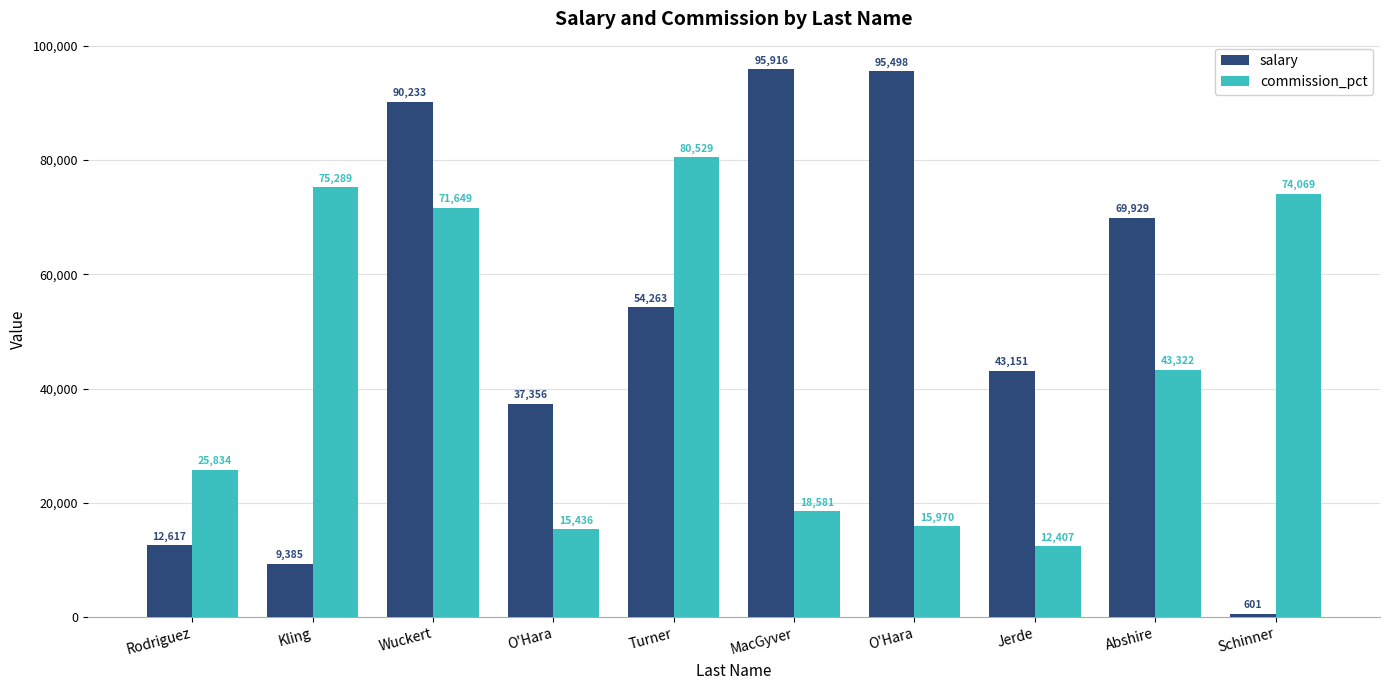

Count the number of data series in this chart.

2